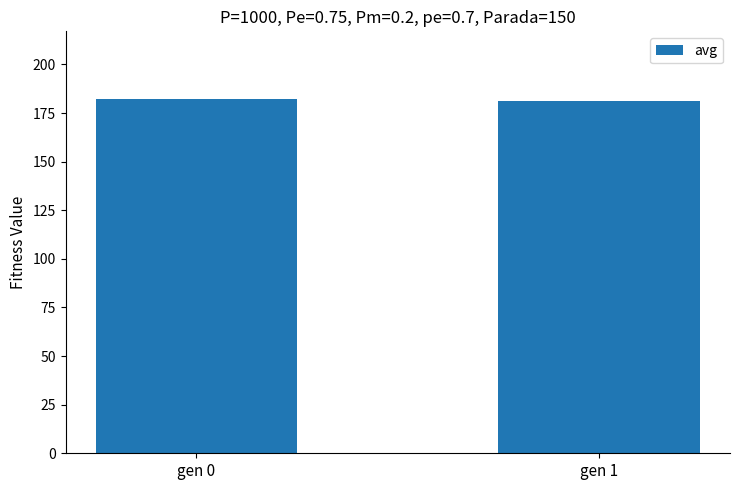

How many data points does each series have?

2